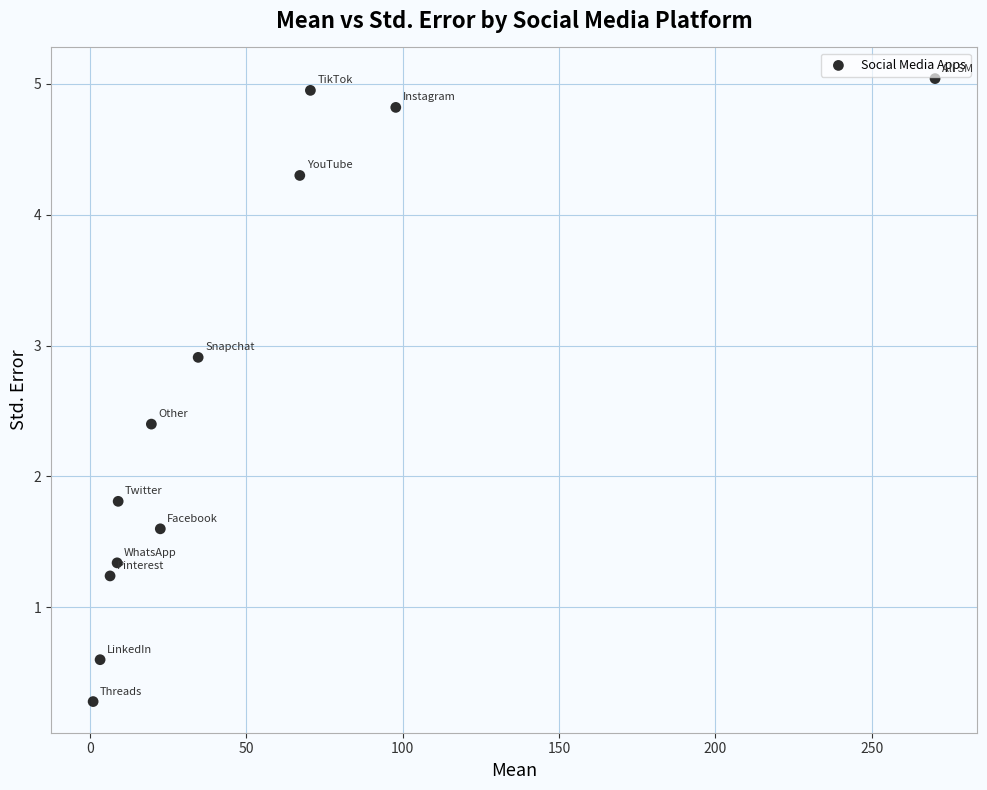

What Y value in the scatter plot is closest to 2?

1.8